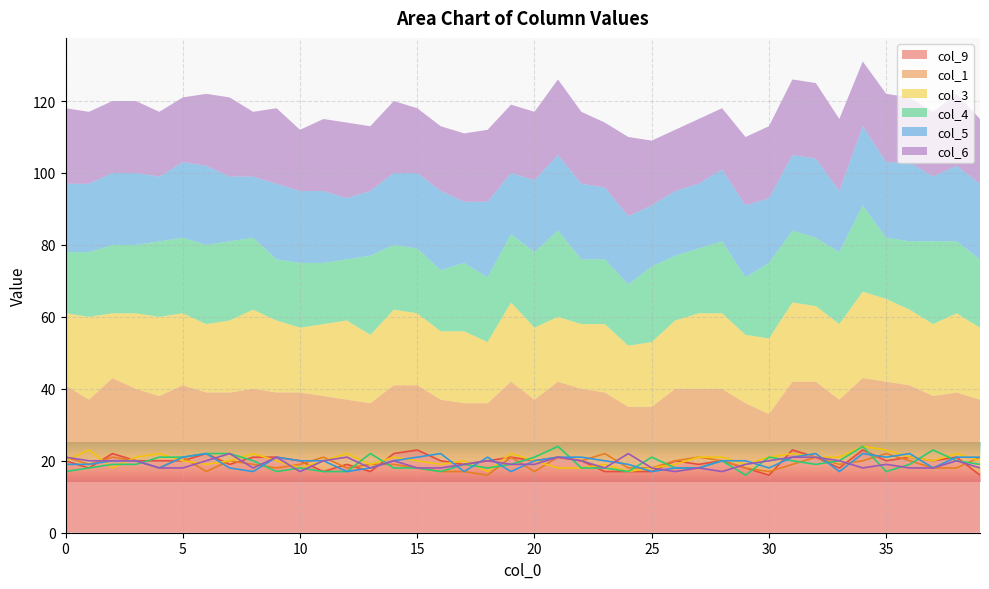

Between 20 and 34, which series saw the biggest shift?

col_3